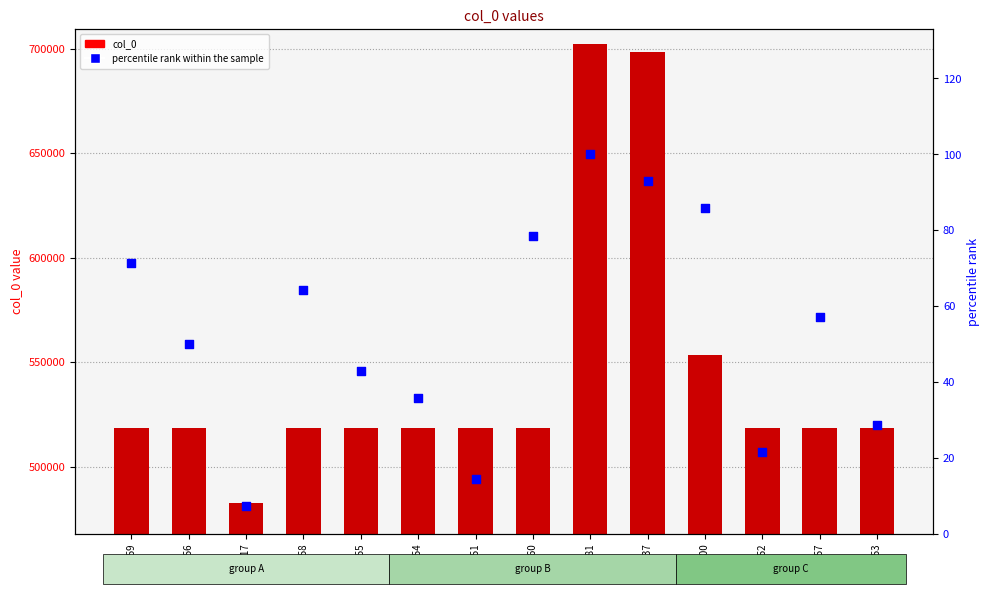

Which series has the largest Y range (max minus min)?

col_0